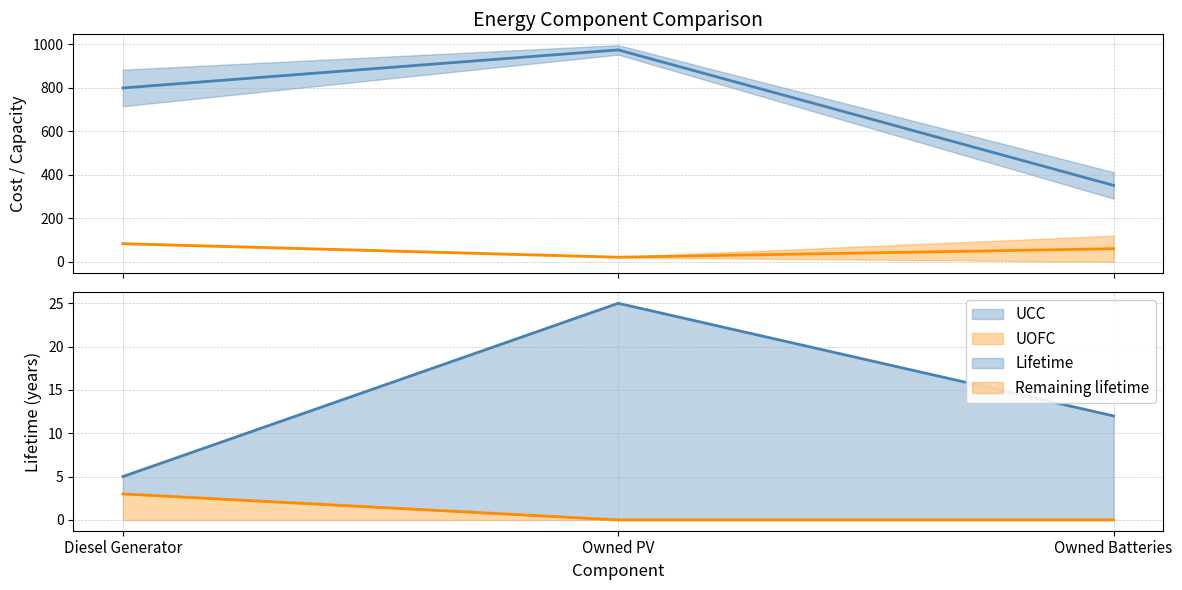

Between Diesel Generator and Owned Batteries, which is larger?

Diesel Generator